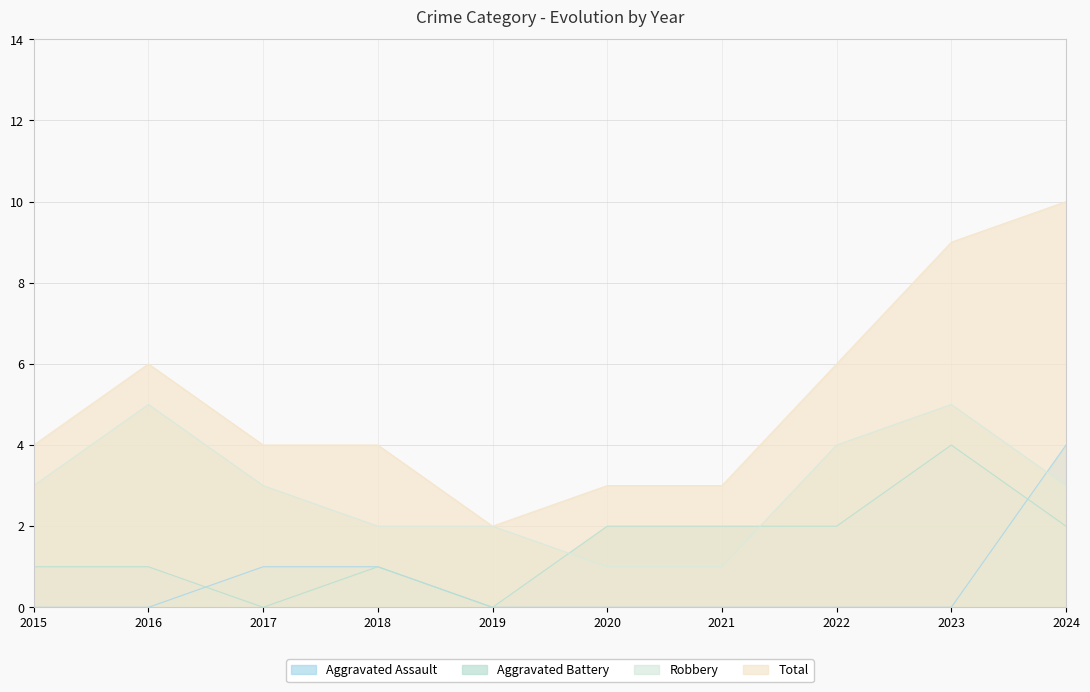

True or false: Robbery has a value of 3 at 2023.

False